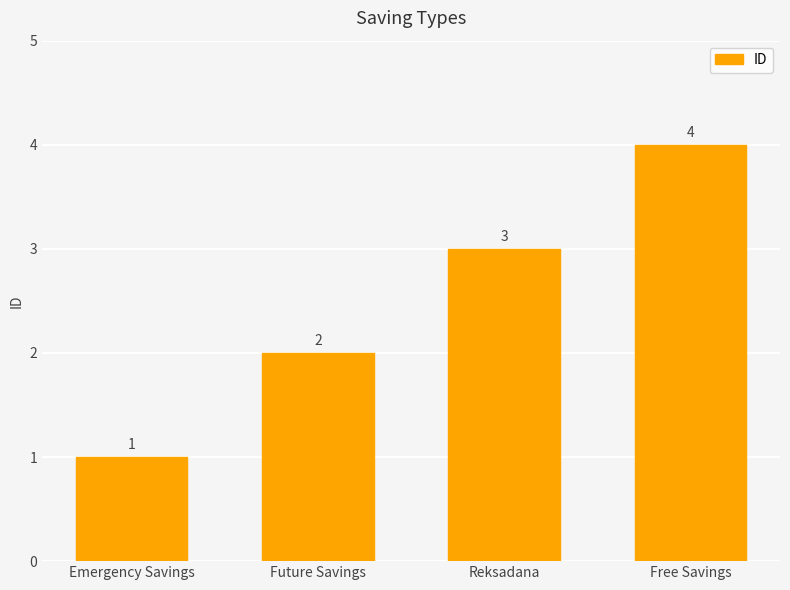

Rank the categories by value from highest to lowest.

Free Savings, Reksadana, Future Savings, Emergency Savings